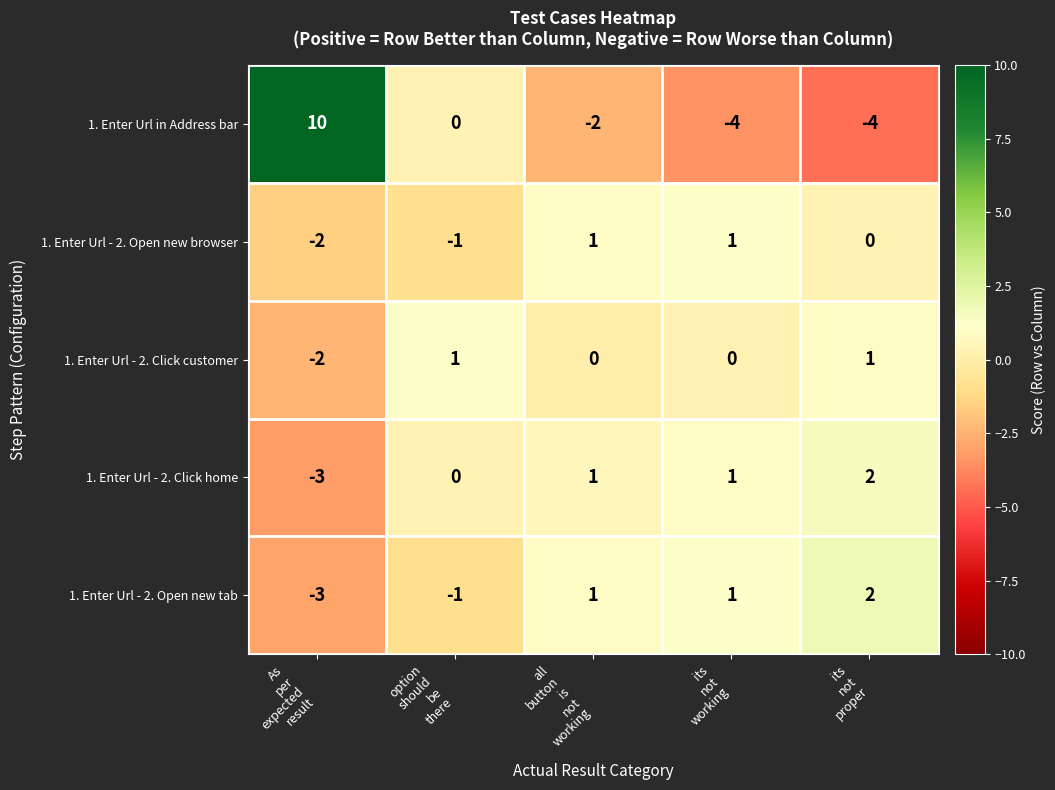

How many 1. Enter Url - 2. Click customer values are between 0 and 1?

4